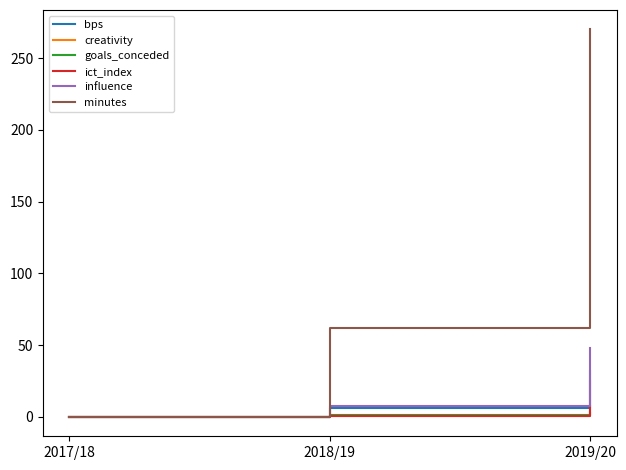

Is it true that bps equals 6.0 at 2018/19?

True